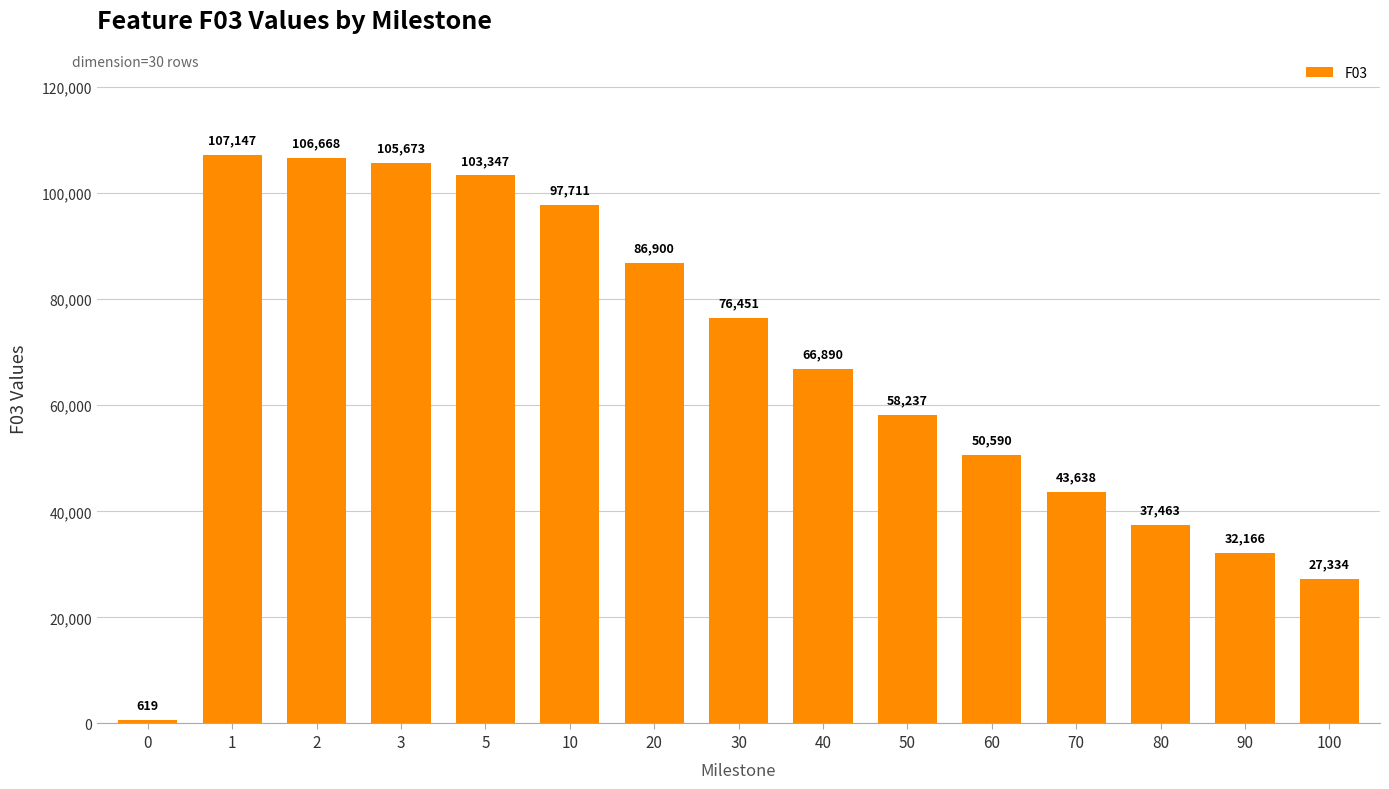

At which label is the value closest to 53883?

60